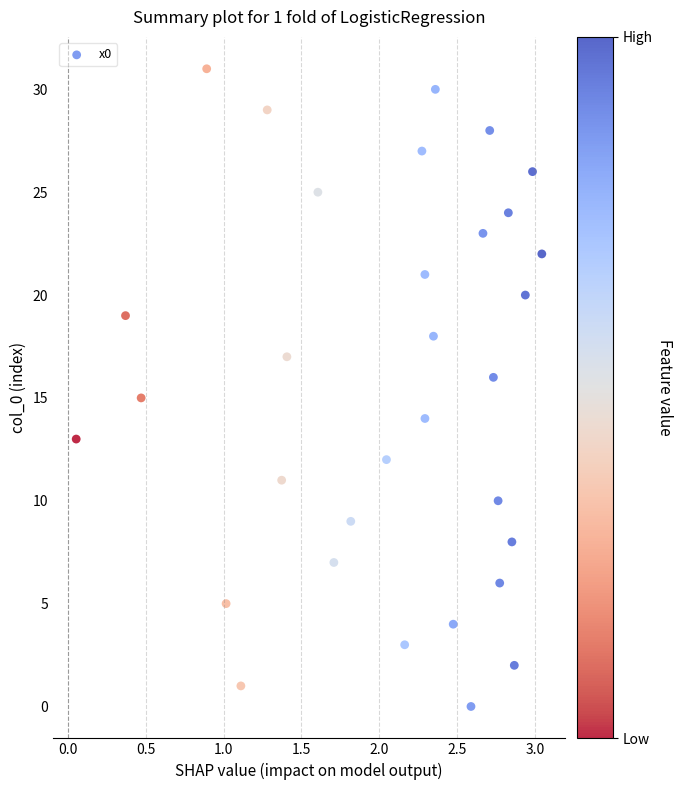

What is the range of Y values (max minus min)?

31